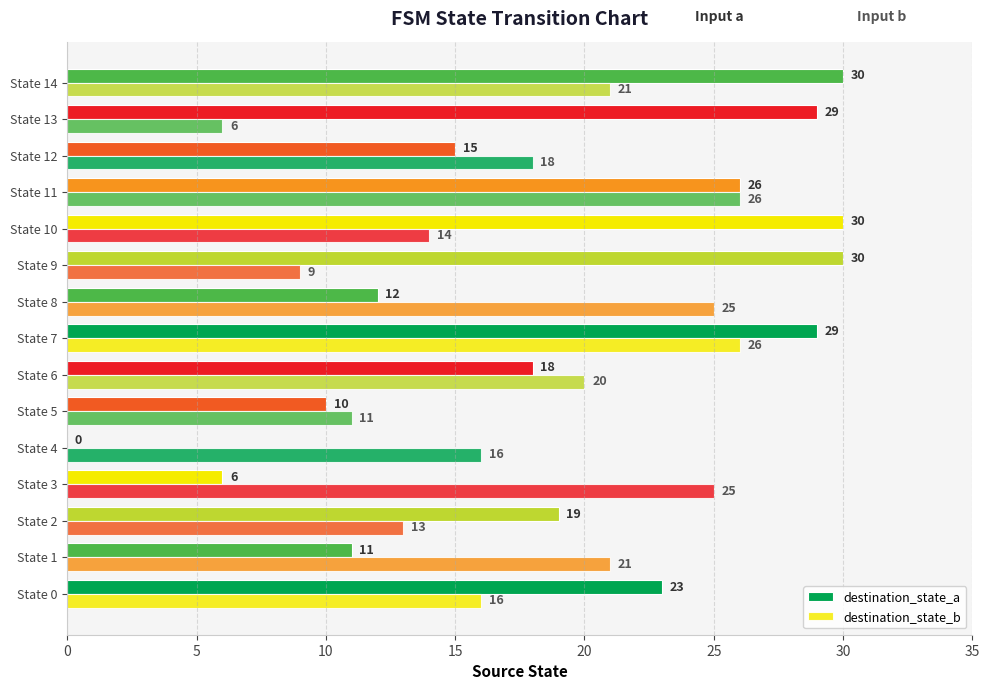

At which label does destination_state_a reach its peak?

State 9